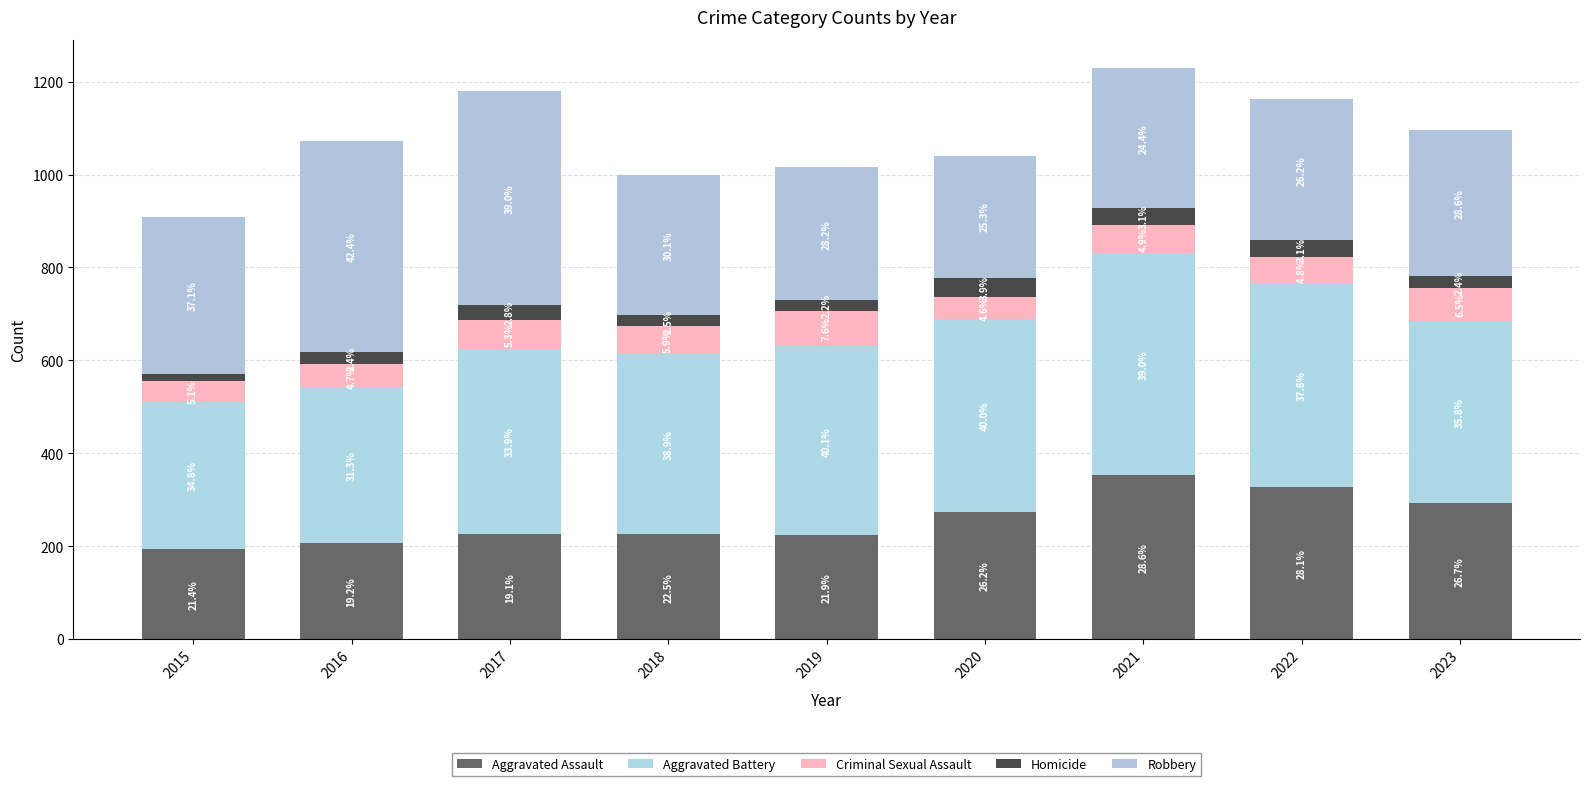

At which label does Aggravated Battery first exceed 400?

2019